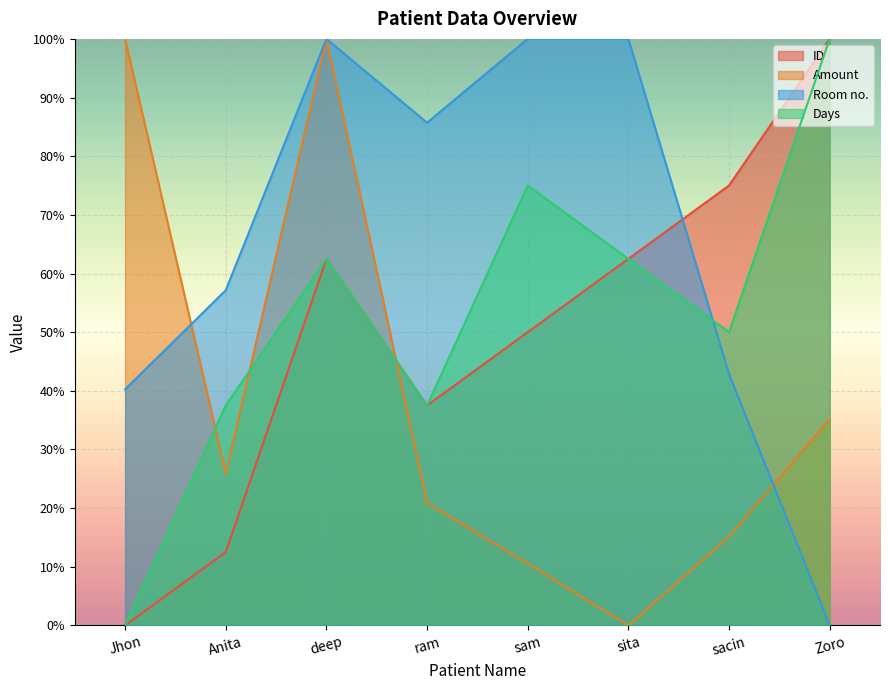

What is the difference between the Days values at Anita and deep?

25.0